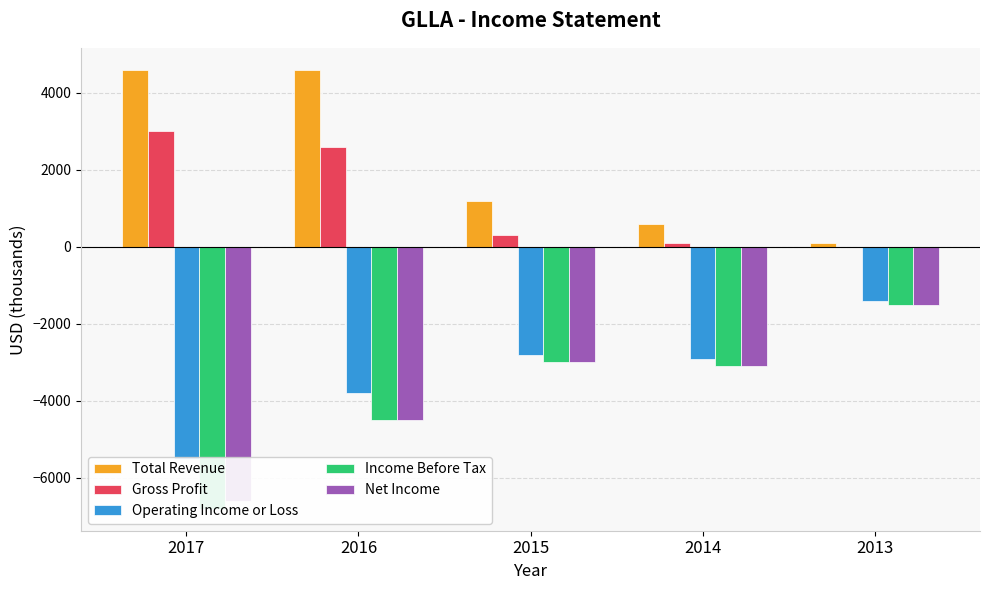

Where is Net Income nearest to the value -4050?

2016